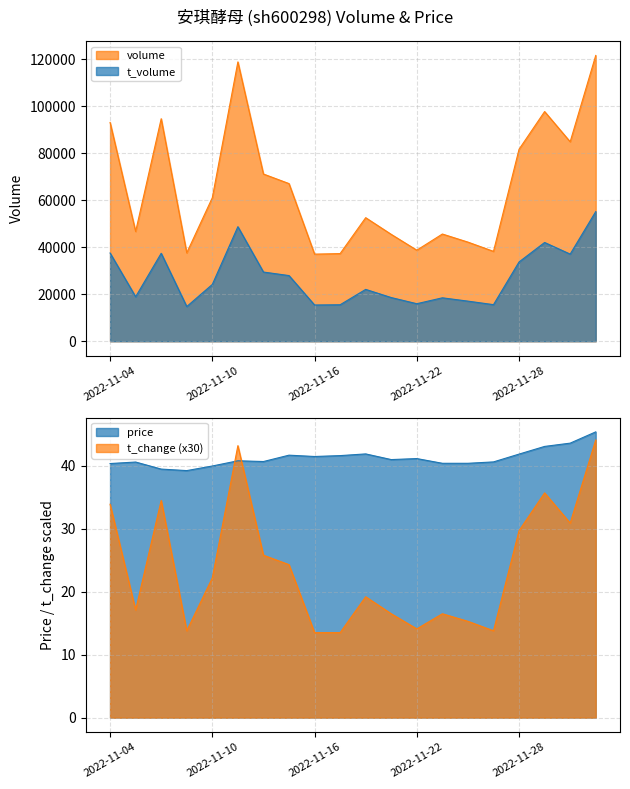

Reading left to right, what are all the values shown in this chart?

volume: 2022-11-04=93058.0	2022-11-07=46670.0	2022-11-08=94637.0	2022-11-09=37591.0	2022-11-10=61035.0	2022-11-11=118801.0	2022-11-14=71117.0	2022-11-15=67051.0	2022-11-16=37047.0	2022-11-17=37270.0	2022-11-18=52545.0	2022-11-21=45448.0	2022-11-22=38725.0	2022-11-23=45597.0	2022-11-24=42161.0	2022-11-25=38218.0	2022-11-28=81648.0	2022-11-29=97686.0	2022-11-30=84827.0	2022-12-01=121541.0
t_volume: 2022-11-04=37521.0	2022-11-07=18921.0	2022-11-08=37403.0	2022-11-09=14756.0	2022-11-10=24161.0	2022-11-11=48723.0	2022-11-14=29428.0	2022-11-15=27927.0	2022-11-16=15413.0	2022-11-17=15516.0	2022-11-18=22051.0	2022-11-21=18574.0	2022-11-22=15959.0	2022-11-23=18467.0	2022-11-24=17053.0	2022-11-25=15558.0	2022-11-28=33721.0	2022-11-29=42002.0	2022-11-30=37057.0	2022-12-01=55130.0
price: 2022-11-04=40.4	2022-11-07=40.6	2022-11-08=39.5	2022-11-09=39.2	2022-11-10=40.0	2022-11-11=40.8	2022-11-14=40.7	2022-11-15=41.7	2022-11-16=41.5	2022-11-17=41.6	2022-11-18=41.9	2022-11-21=41.0	2022-11-22=41.1	2022-11-23=40.4	2022-11-24=40.4	2022-11-25=40.6	2022-11-28=41.9	2022-11-29=43.1	2022-11-30=43.6	2022-12-01=45.4
t_change: 2022-11-04=33.9	2022-11-07=17.1	2022-11-08=34.5	2022-11-09=13.8	2022-11-10=22.2	2022-11-11=43.2	2022-11-14=25.8	2022-11-15=24.3	2022-11-16=13.5	2022-11-17=13.5	2022-11-18=19.2	2022-11-21=16.5	2022-11-22=14.1	2022-11-23=16.5	2022-11-24=15.3	2022-11-25=13.8	2022-11-28=29.7	2022-11-29=35.7	2022-11-30=30.9	2022-12-01=44.1